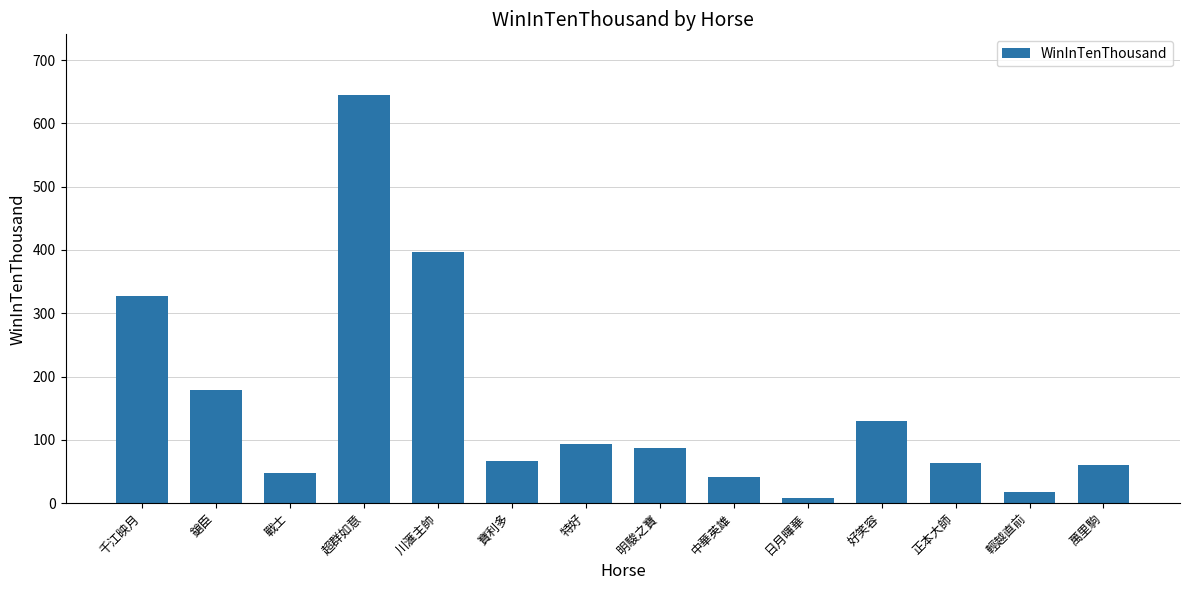

What is the label of the 10th bar from the right?

川滙主帥